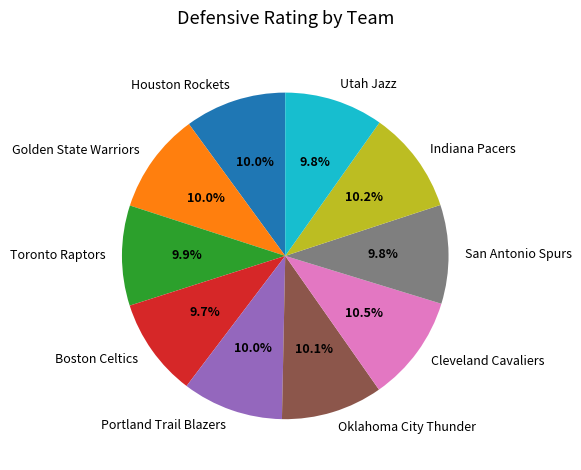

To the nearest percent, what percentage of the pie is Toronto Raptors?

10%